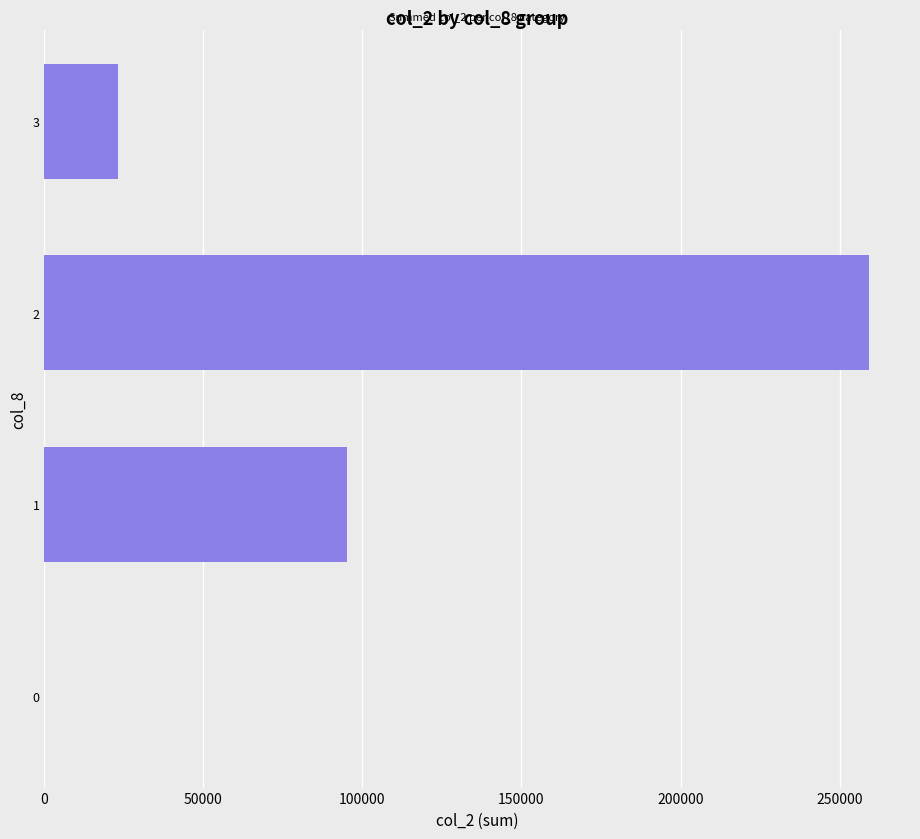

What is the change in value from 0 to 3?

+23250